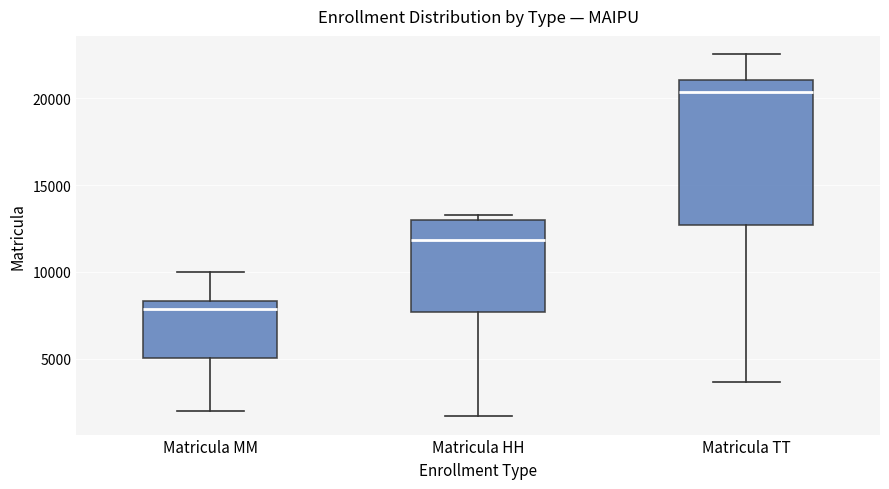

Which box's median line is the lowest?

Matricula MM